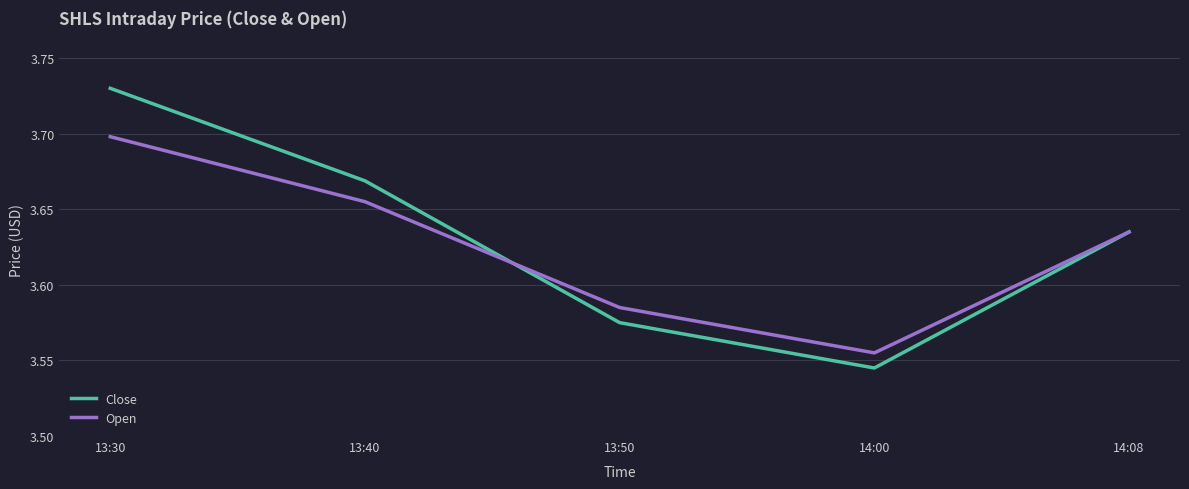

True or false: Close has a value of 5.7 at 13:40.

False